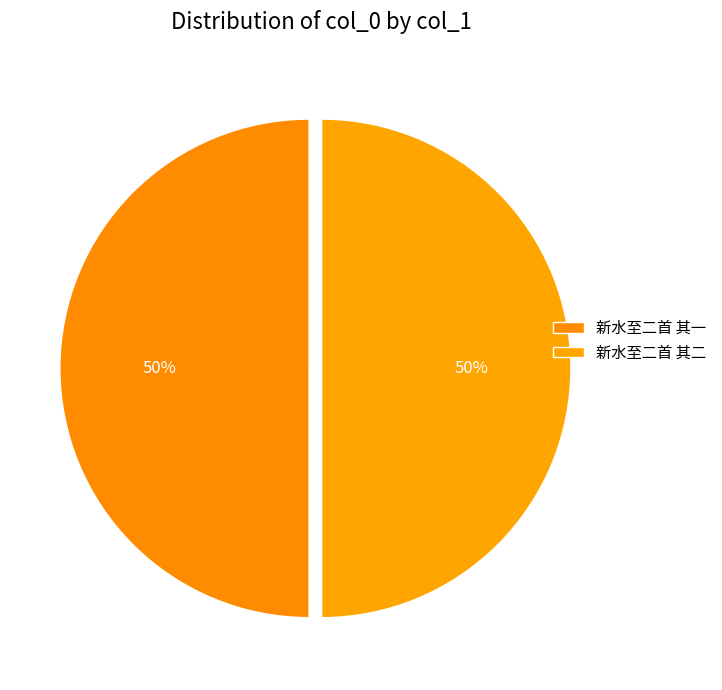

Which slice is the largest?

新水至二首 其二